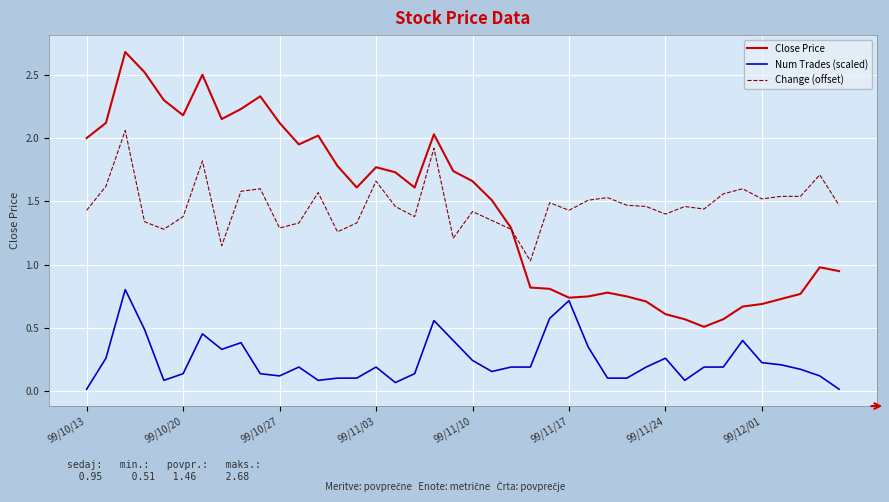

True or false: Num Trades (scaled) and Change (offset) cross at least once.

False